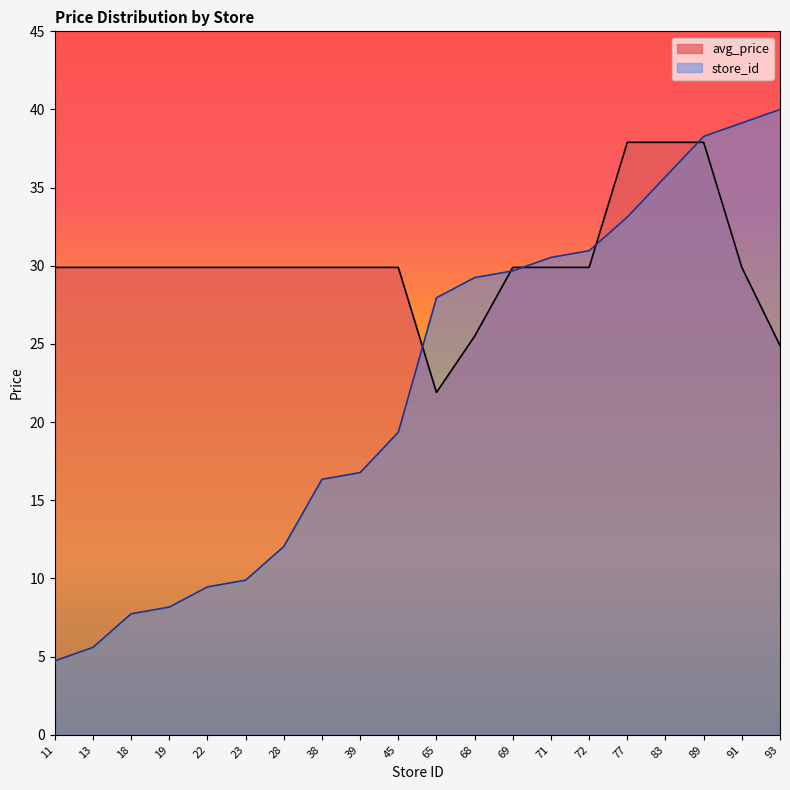

What is the difference between the maximum and second lowest values in the avg_price series?

13.0